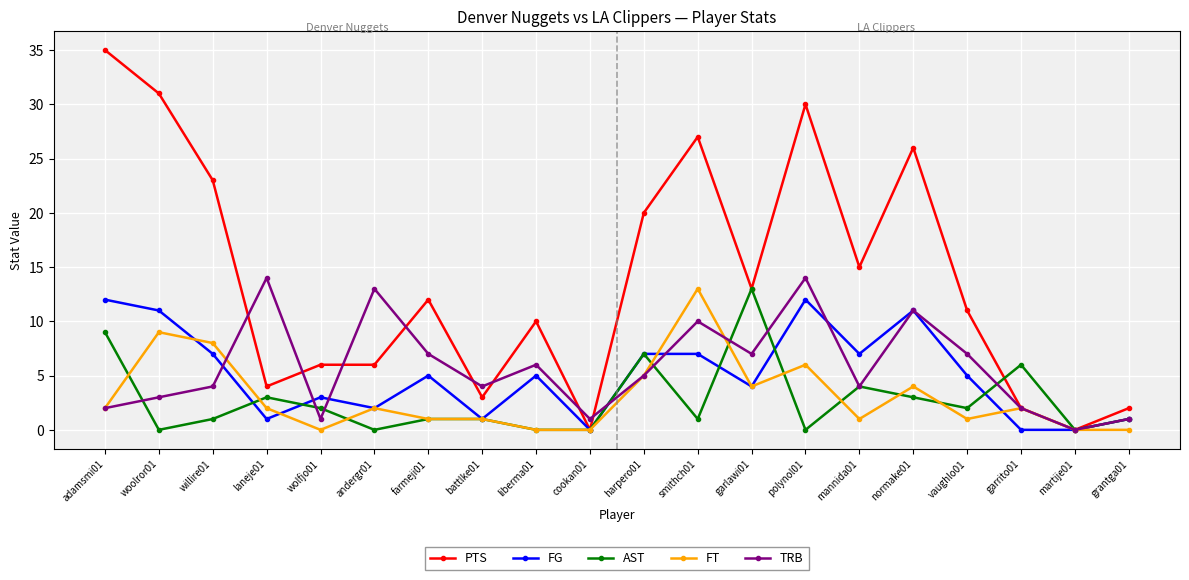

Between battlke01 and grantga01, which series saw the biggest shift?

TRB